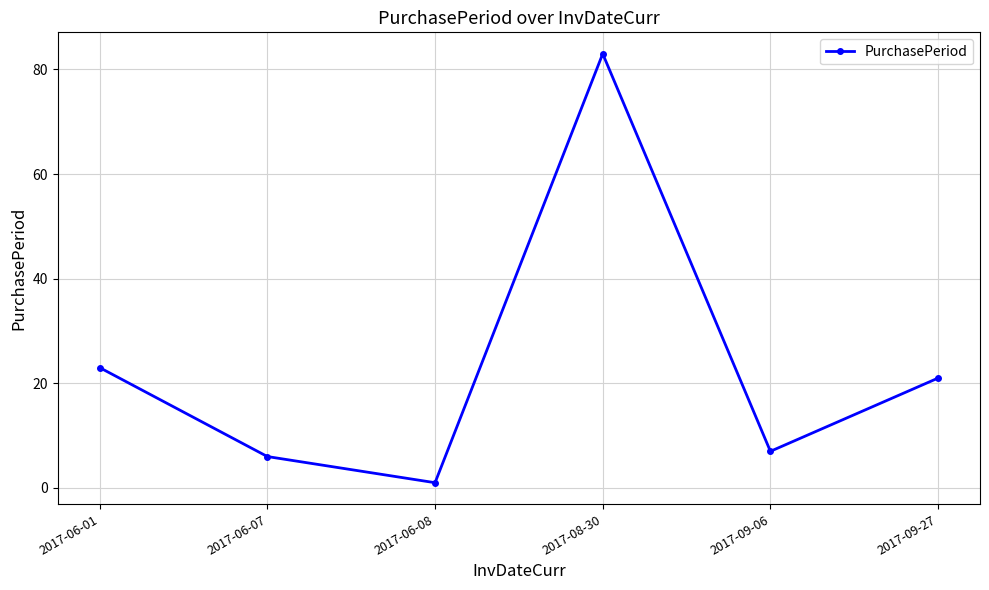

What is the sum of all values?

141